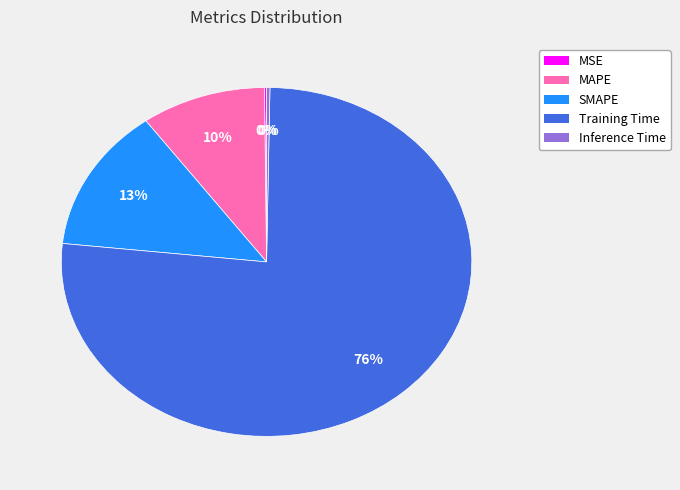

Which has a higher value, SMAPE or MAPE?

SMAPE